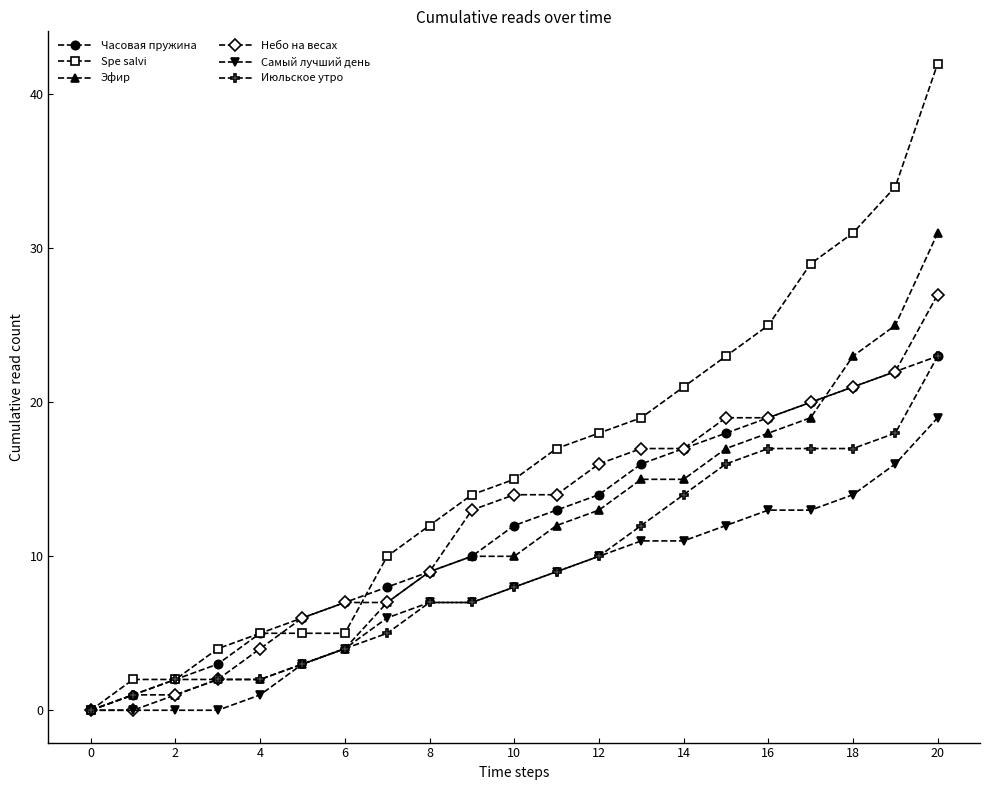

Which series has the largest range (max minus min)?

Spe salvi